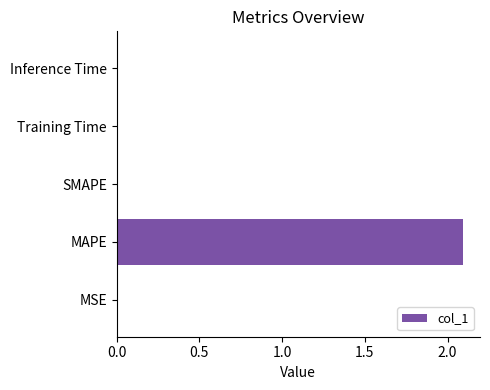

Which label corresponds to the largest value in the chart?

MAPE